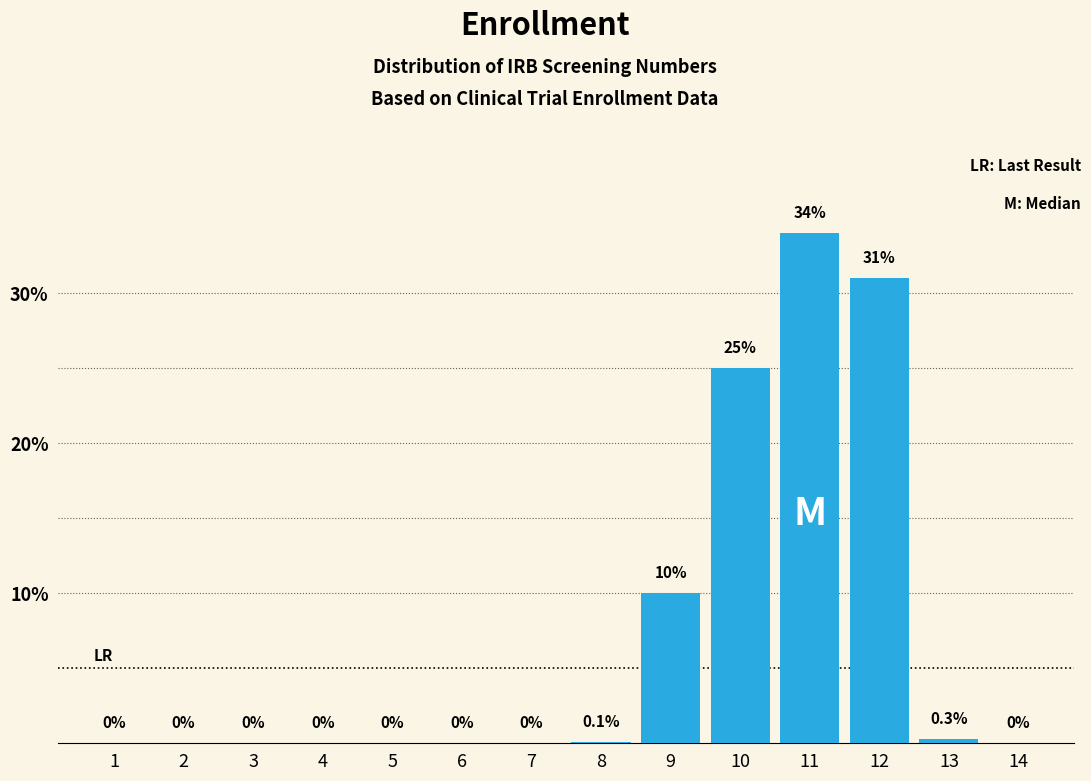

Reading left to right, list all the values displayed in this chart.

1=0.0	2=0.0	3=0.0	4=0.0	5=0.0	6=0.0	7=0.0	8=0.1	9=10.0	10=25.0	11=34.0	12=31.0	13=0.3	14=0.0